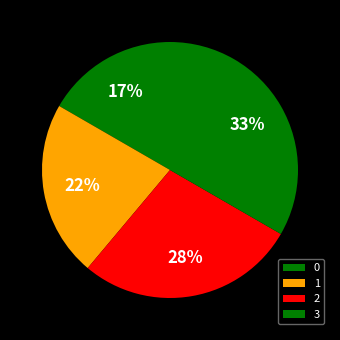

Count the number of slices in the pie.

4